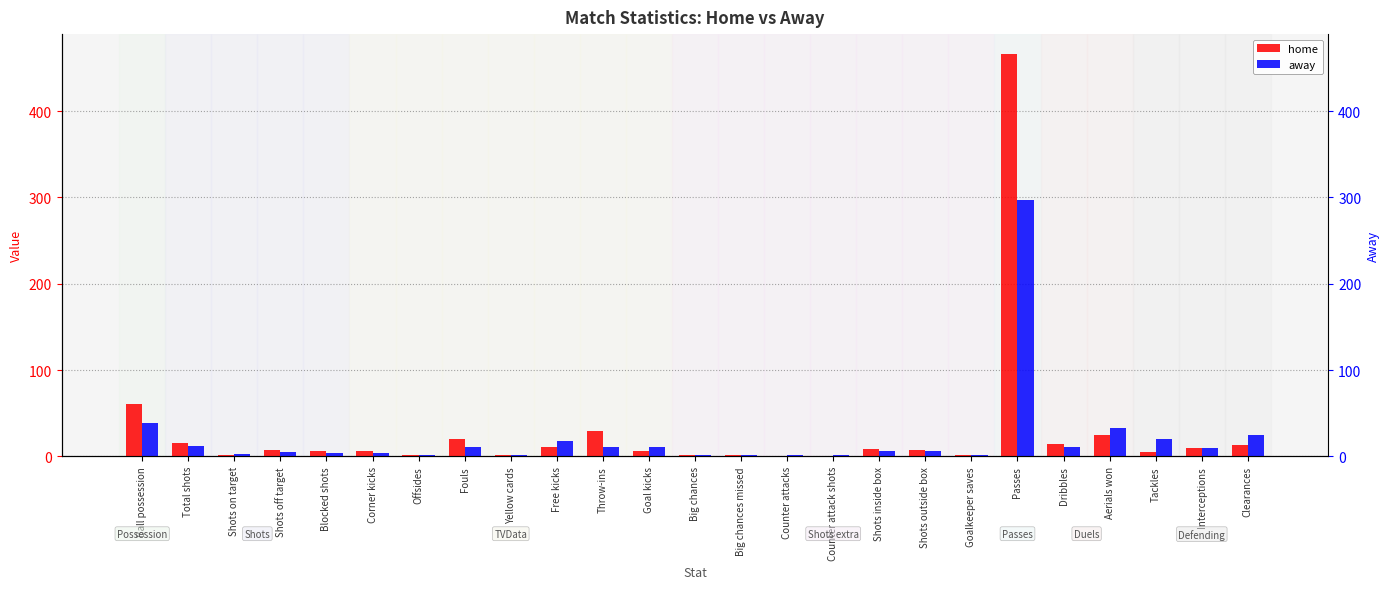

What is the label of the 20th bar from the right?

Corner kicks